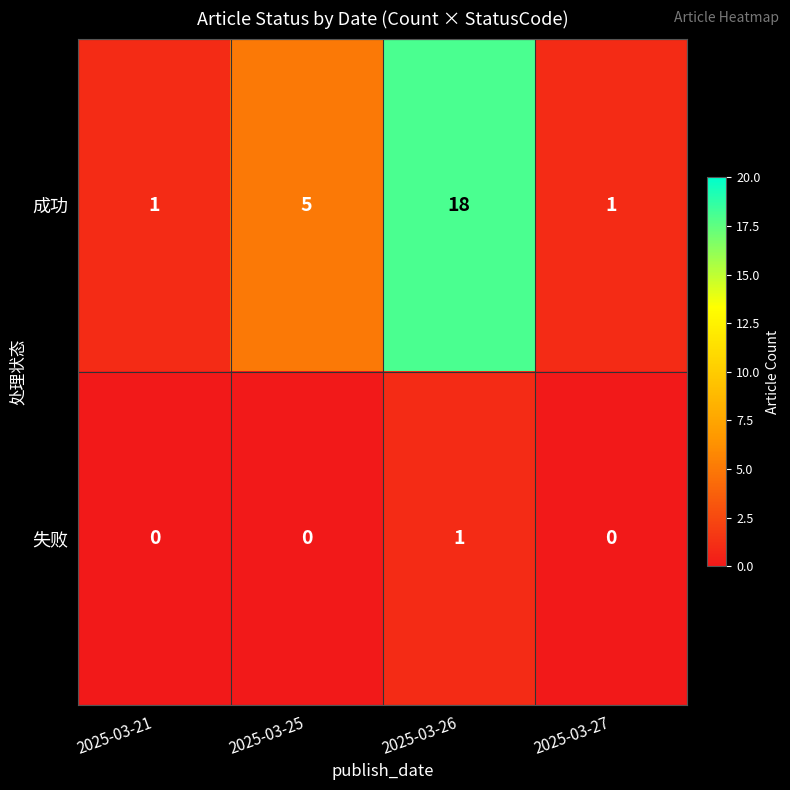

How many data points does each series have?

4